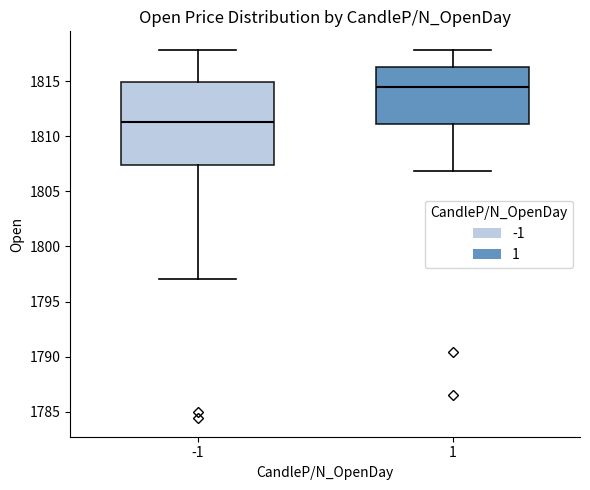

Comparing the boxes themselves (not the whiskers), which one is the tallest?

-1